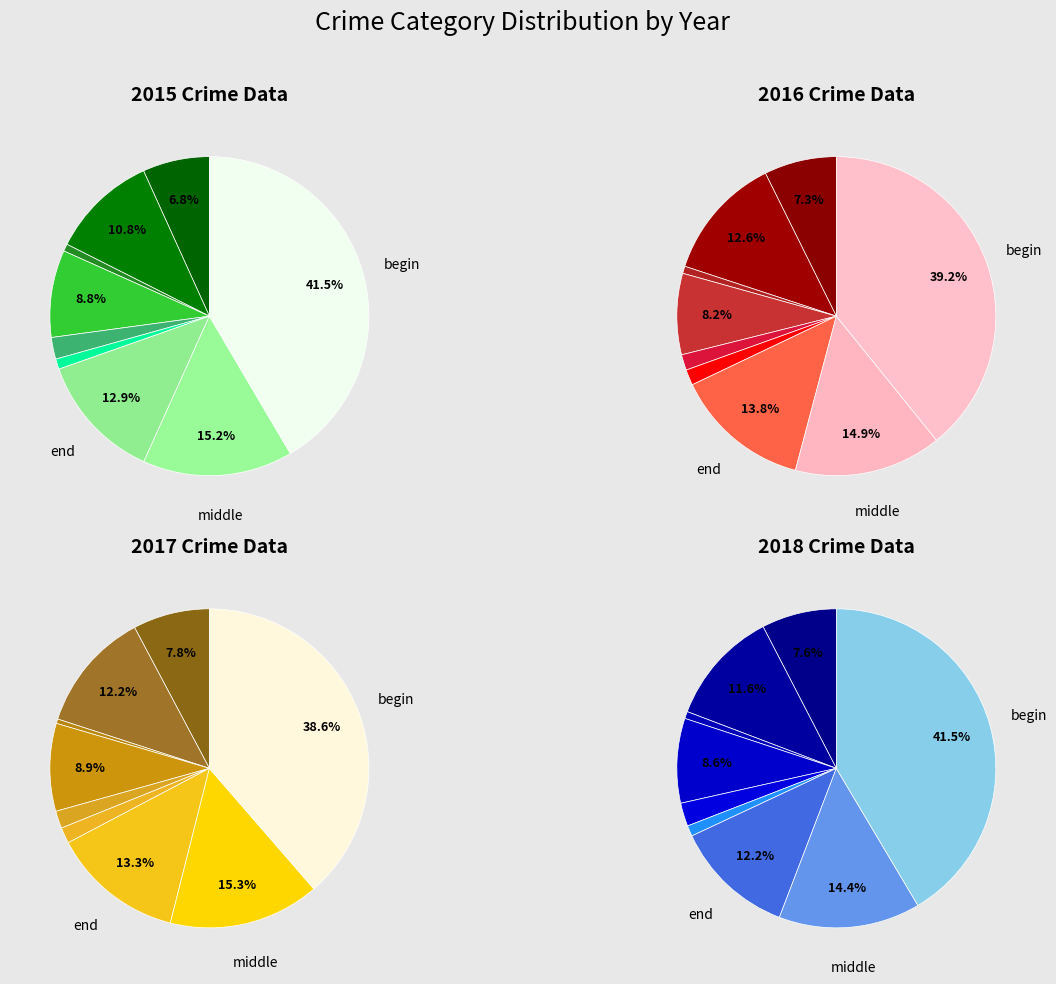

Count the number of slices in the pie.

9